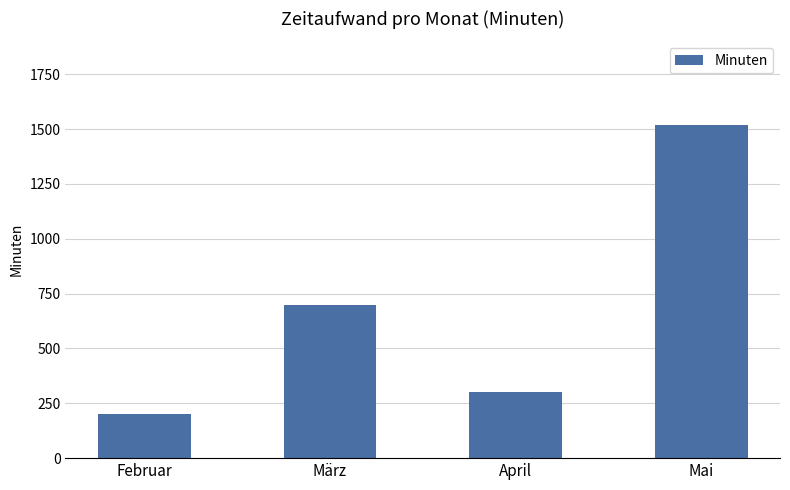

What value does the data have at April, to the nearest 50?

300